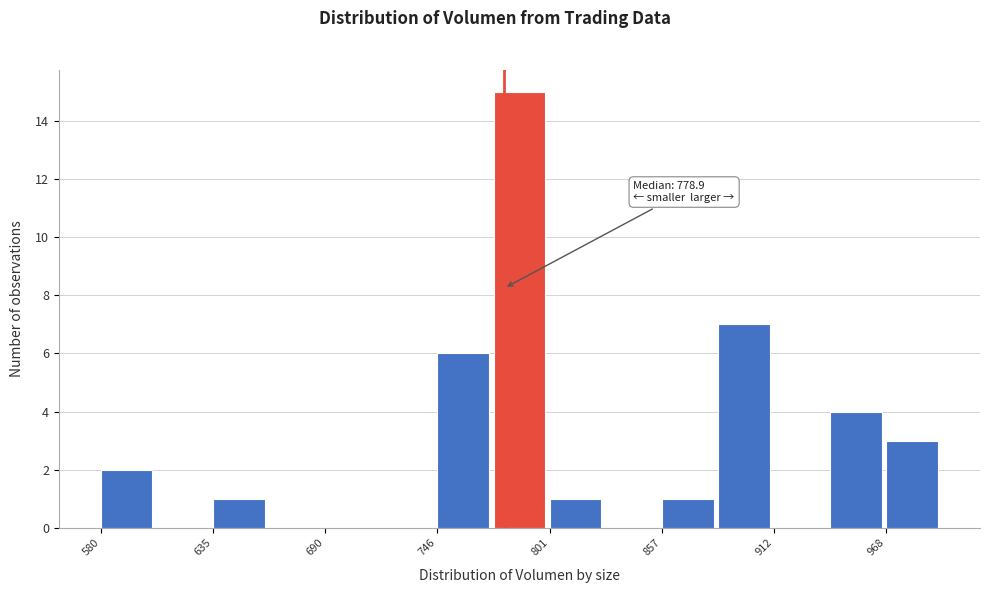

Read against the x-axis, roughly where is the centre of the tallest bar?

790